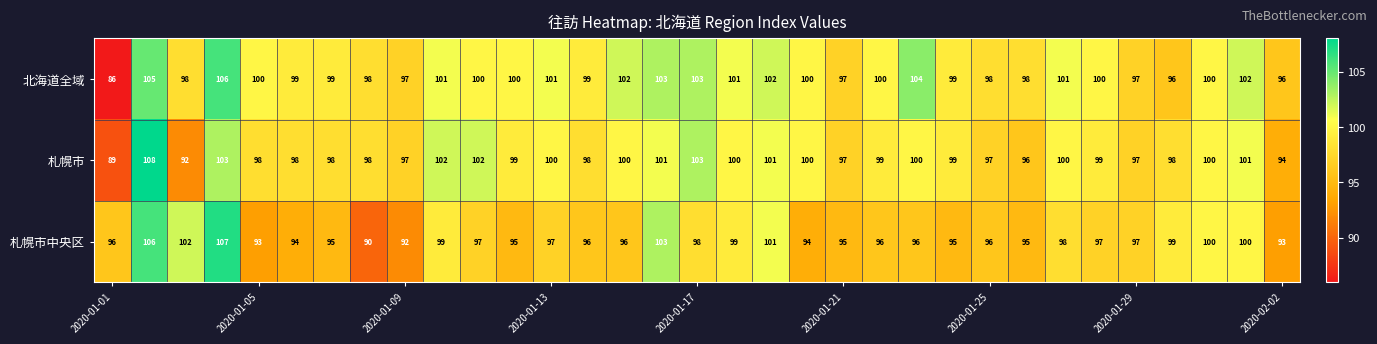

What is the difference between the maximum and minimum values in the 札幌市 series?

19